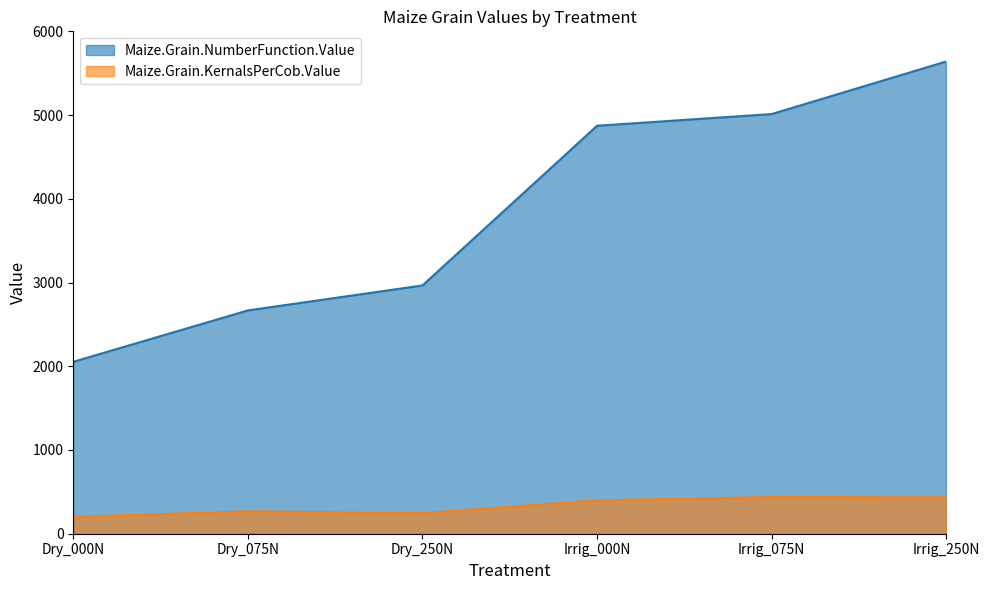

What is the label of the 4th point from the right?

Dry_250N